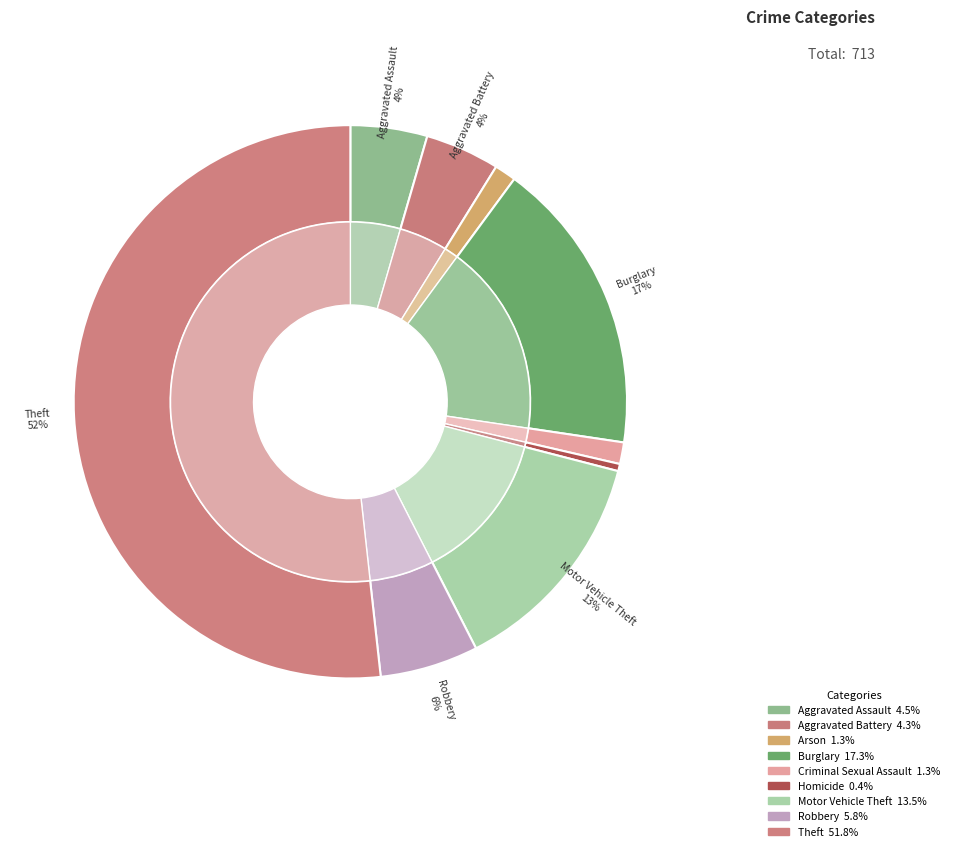

To the nearest percent, what portion does Motor Vehicle Theft represent?

13%